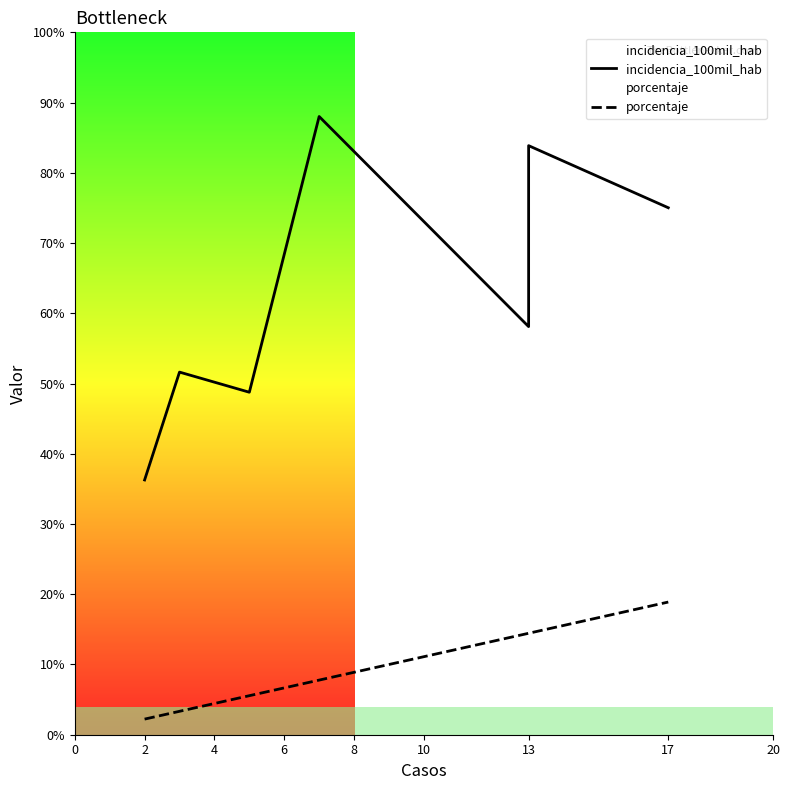

How many distinct data groups are displayed?

2